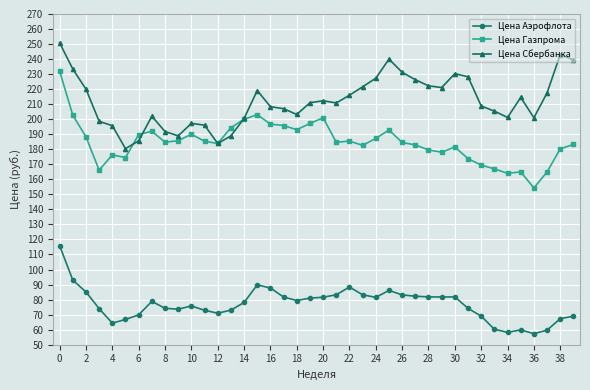

What is the minimum value shown in the chart?

57.3